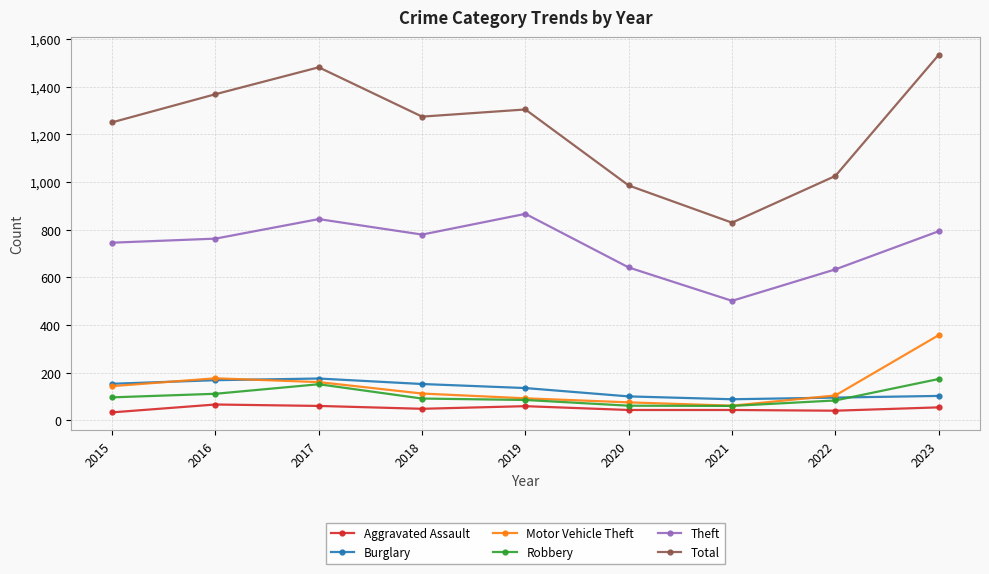

True or false: Theft has more than 0 points higher than both neighbors.

True